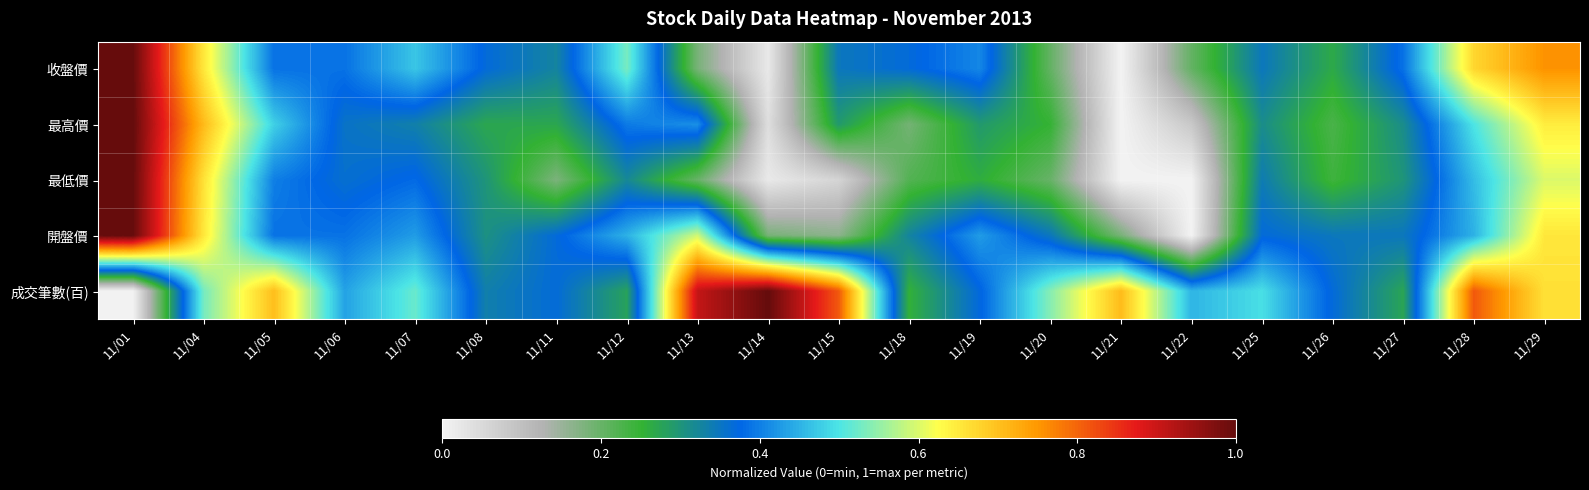

Rank the series at 11/19 from highest to lowest value.

開盤價, 收盤價, 成交筆數(百), 最高價, 最低價